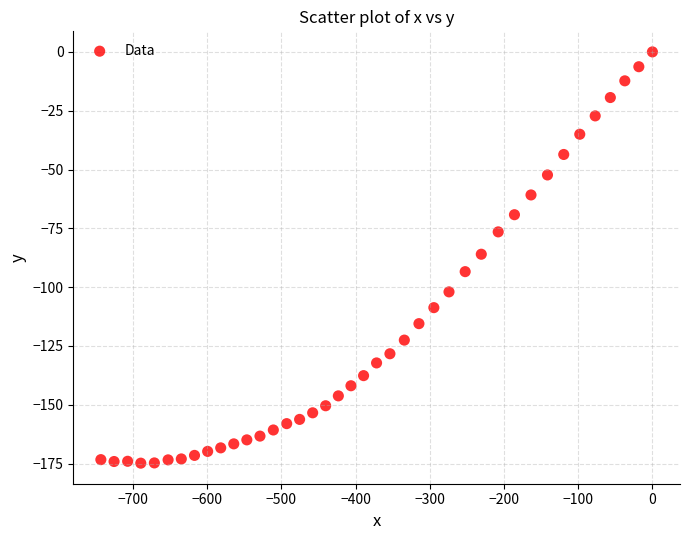

What is the range of Y values (max minus min)?

174.8